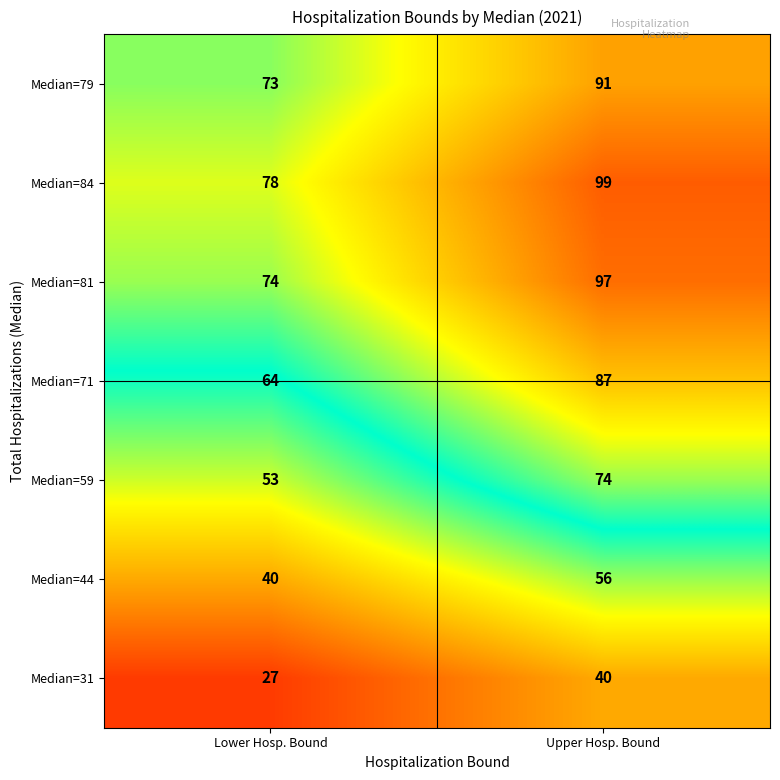

Is it true that Median=71 equals 24 at Upper Hosp. Bound?

False